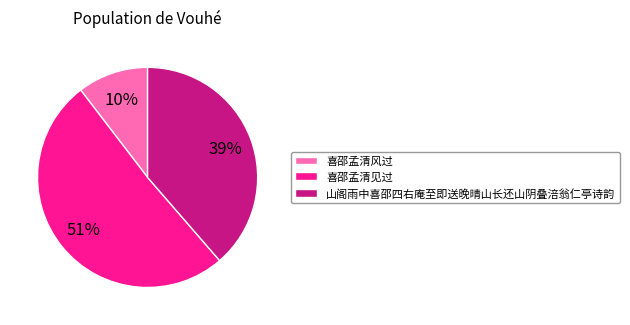

What is the ratio of the value at 喜邵孟清见过 to the value at 山阁雨中喜邵四右庵至即送晚晴山长还山阴叠涪翁仁亭诗韵?

1.3